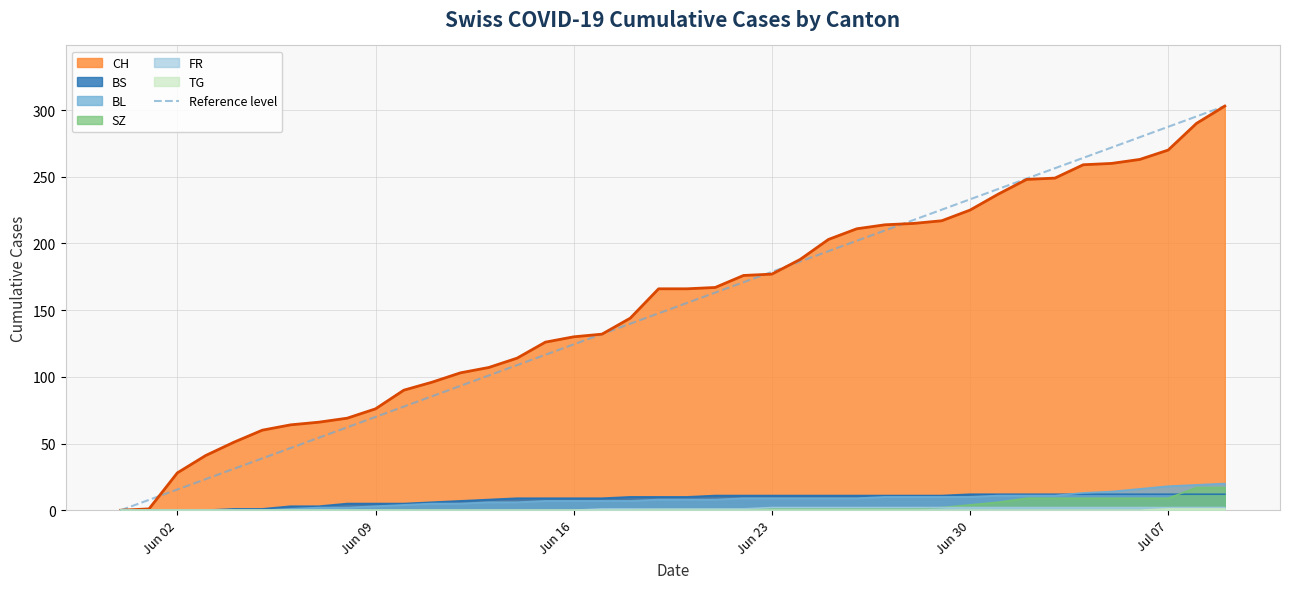

What is the maximum value shown in the chart?

303.0